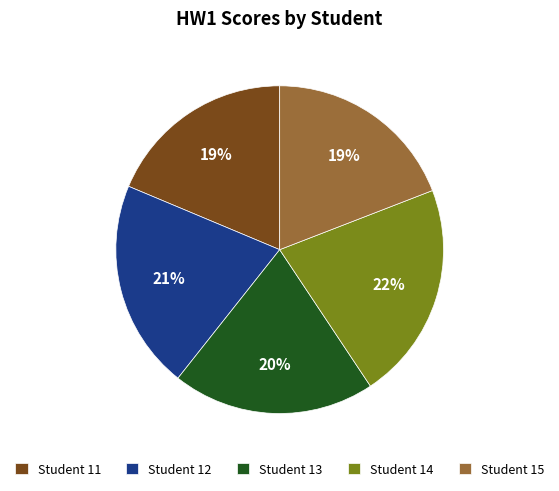

To the nearest percent, what portion does Student 12 represent?

21%